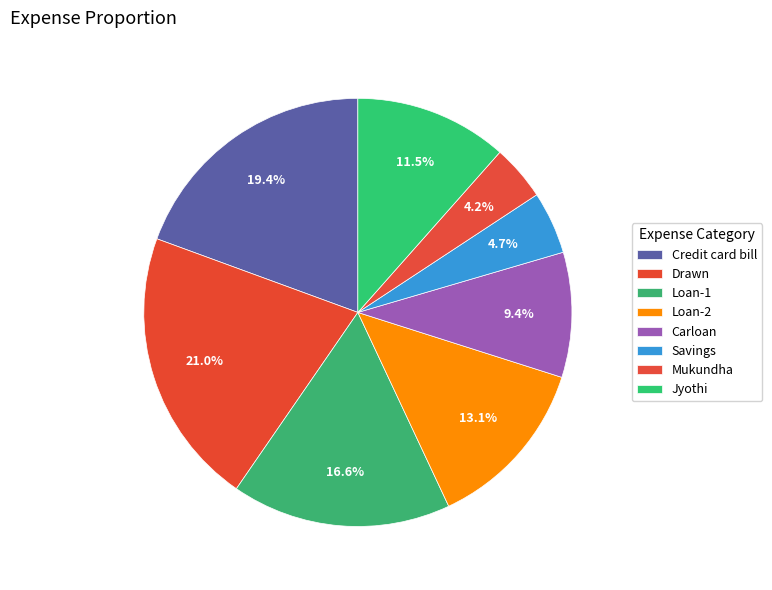

Rank the categories by value from lowest to highest.

Mukundha, Savings, Carloan, Jyothi, Loan-2, Loan-1, Credit card bill, Drawn